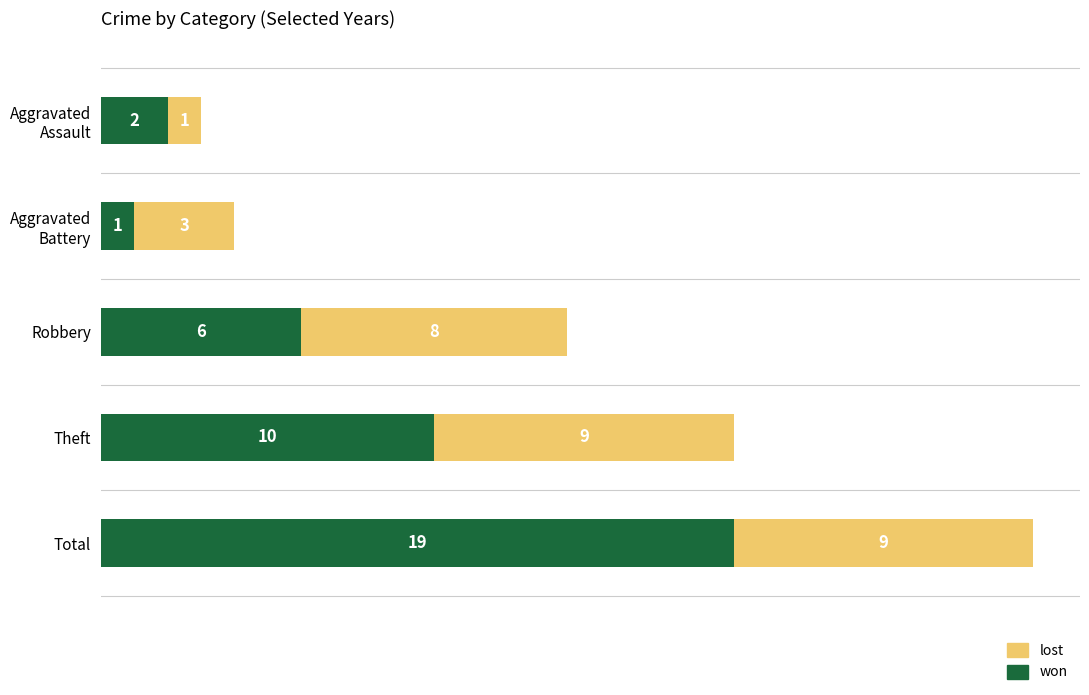

What is the difference between the maximum and second lowest values in the won series?

17